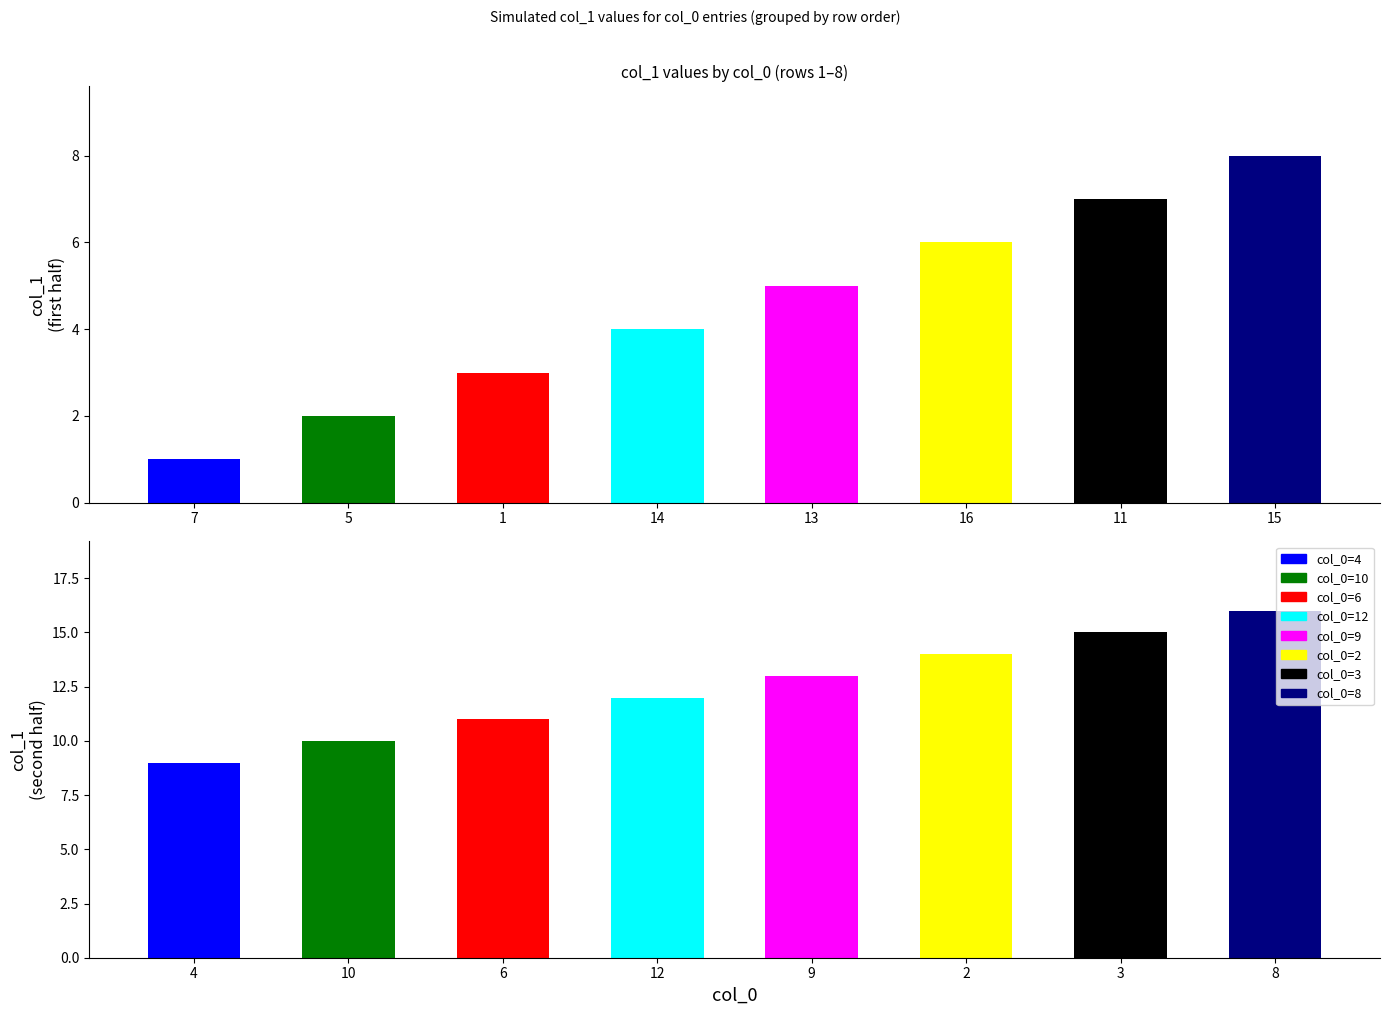

List the labels in order of value, smallest first.

7, 5, 1, 14, 13, 16, 11, 15, 4, 10, 6, 12, 9, 2, 3, 8